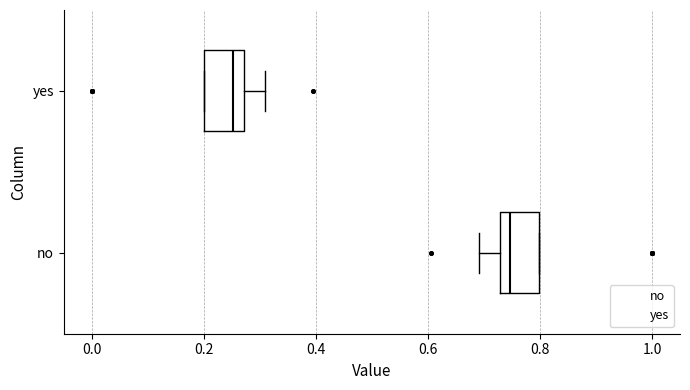

Which box has the furthest to the right median line?

no